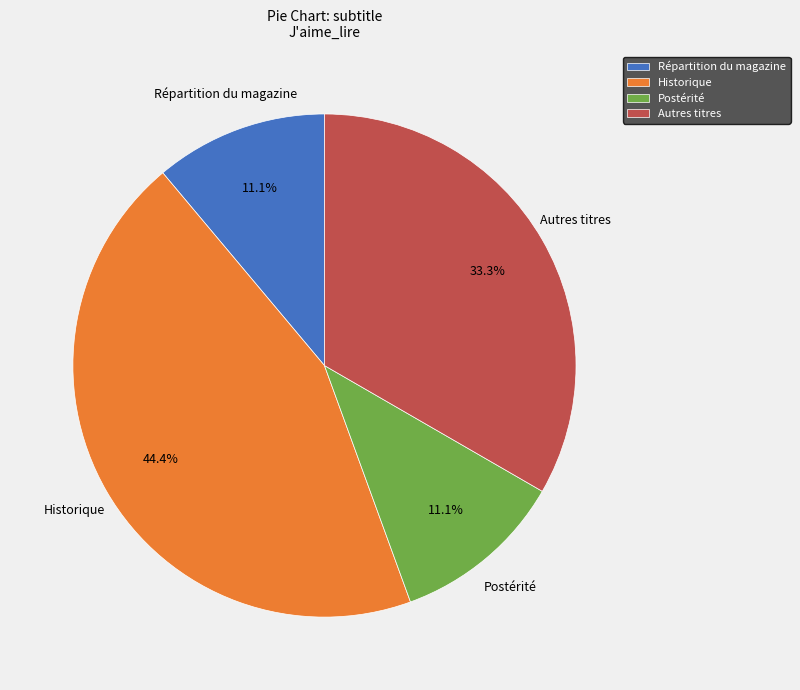

To the nearest percent, what portion does Répartition du magazine represent?

11%